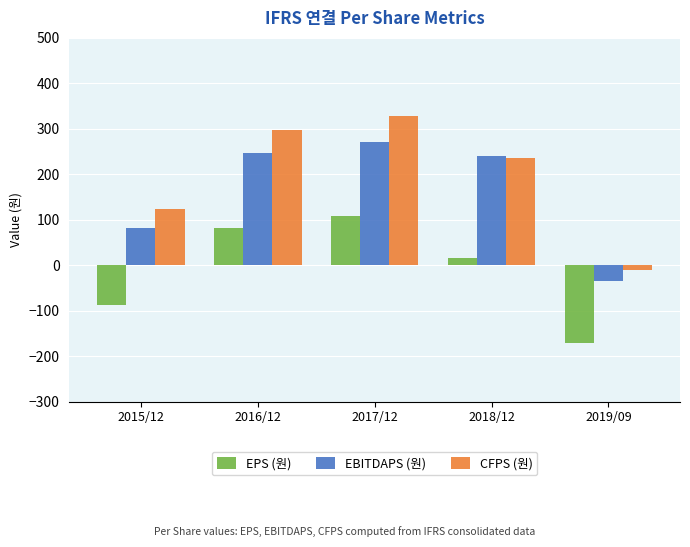

Reading left to right, what are all the values shown in this chart?

EPS (원): 2015/12=-88	2016/12=81	2017/12=108	2018/12=16	2019/09=-172
EBITDAPS (원): 2015/12=81	2016/12=246	2017/12=271	2018/12=240	2019/09=-35
CFPS (원): 2015/12=124	2016/12=297	2017/12=328	2018/12=236	2019/09=-10